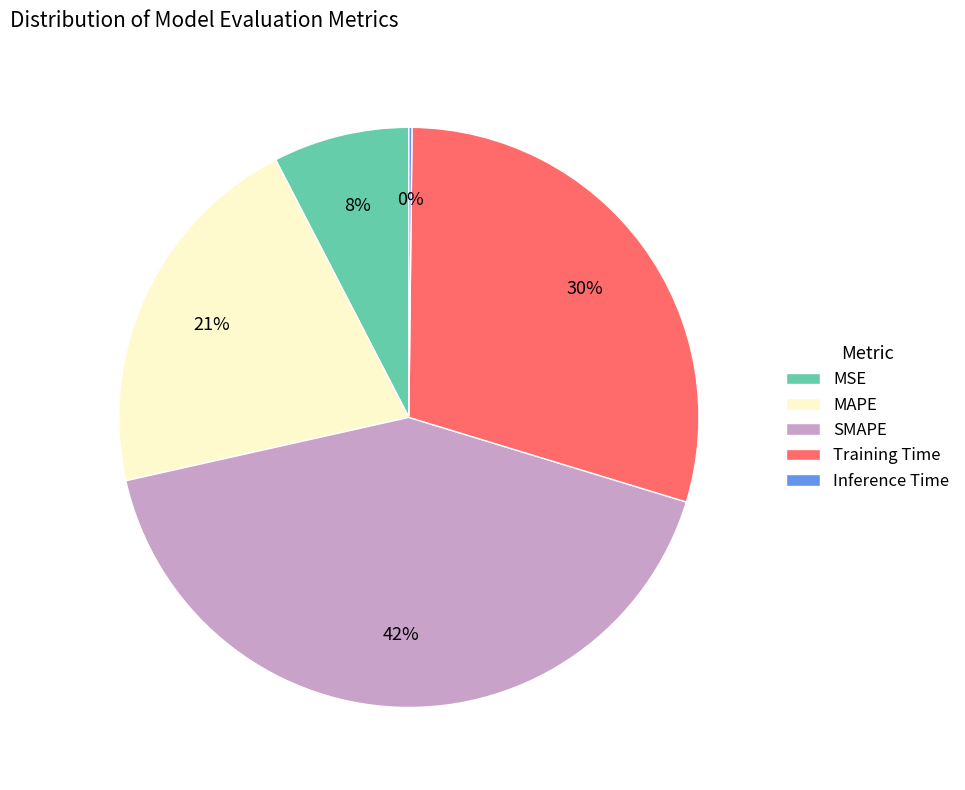

Combined, do SMAPE and MAPE account for over 50%?

Yes